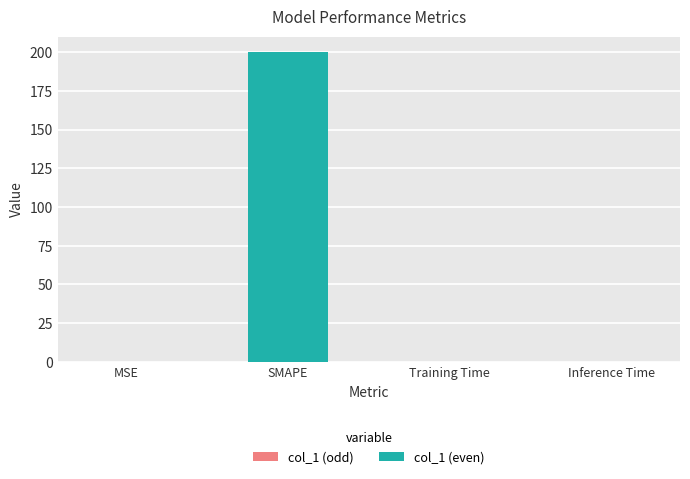

Between SMAPE and Training Time, which is larger?

SMAPE